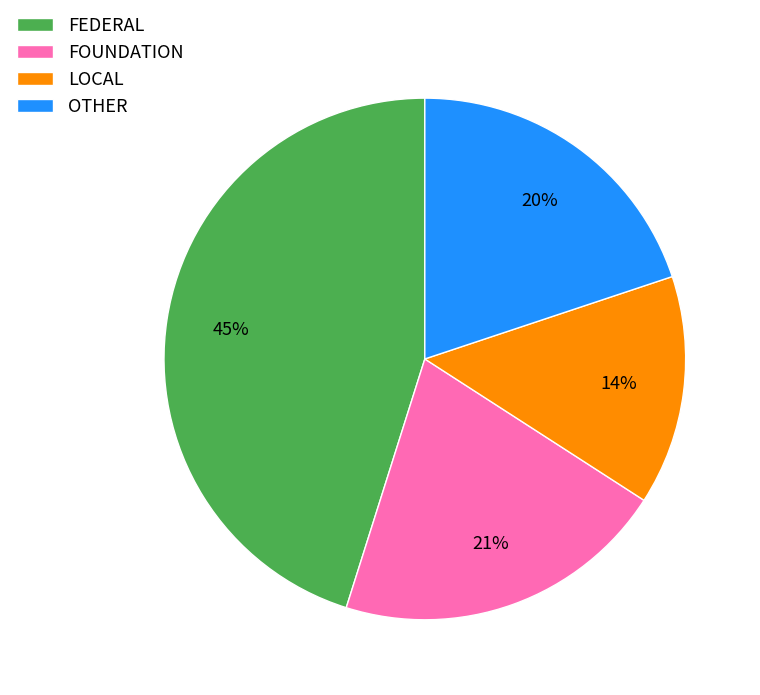

Which has a higher value, FEDERAL or LOCAL?

FEDERAL